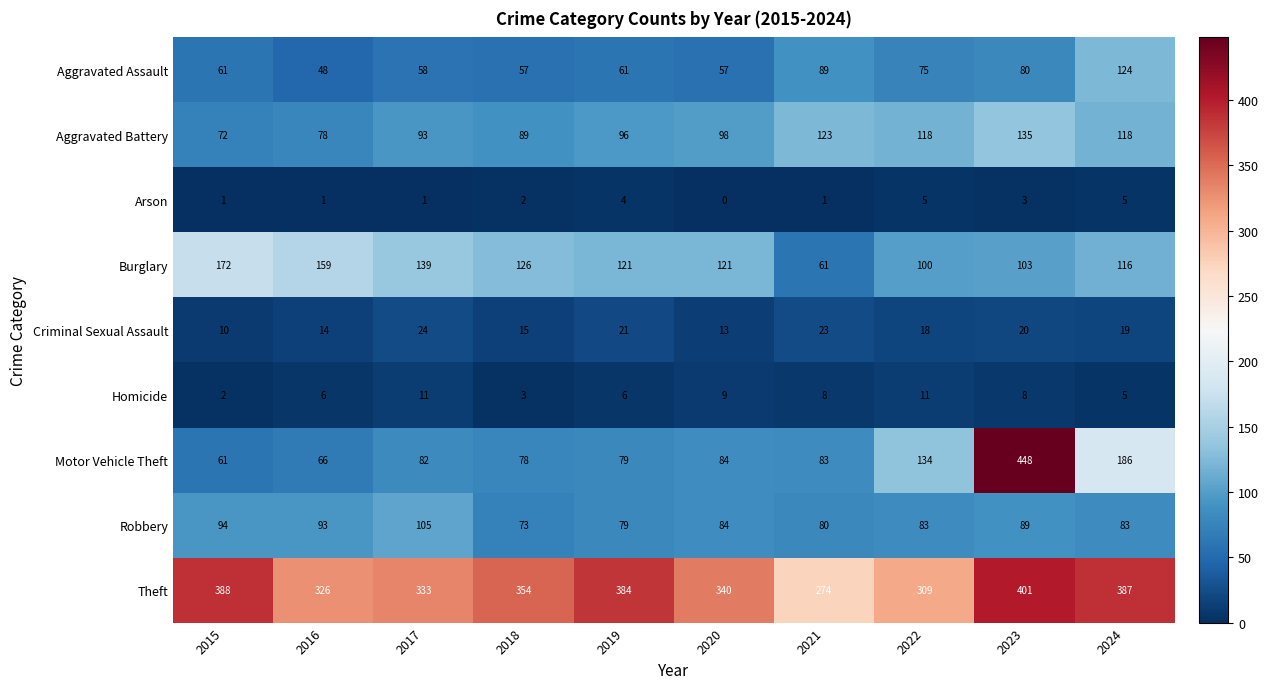

What is the difference between the highest and lowest values at 2021?

273